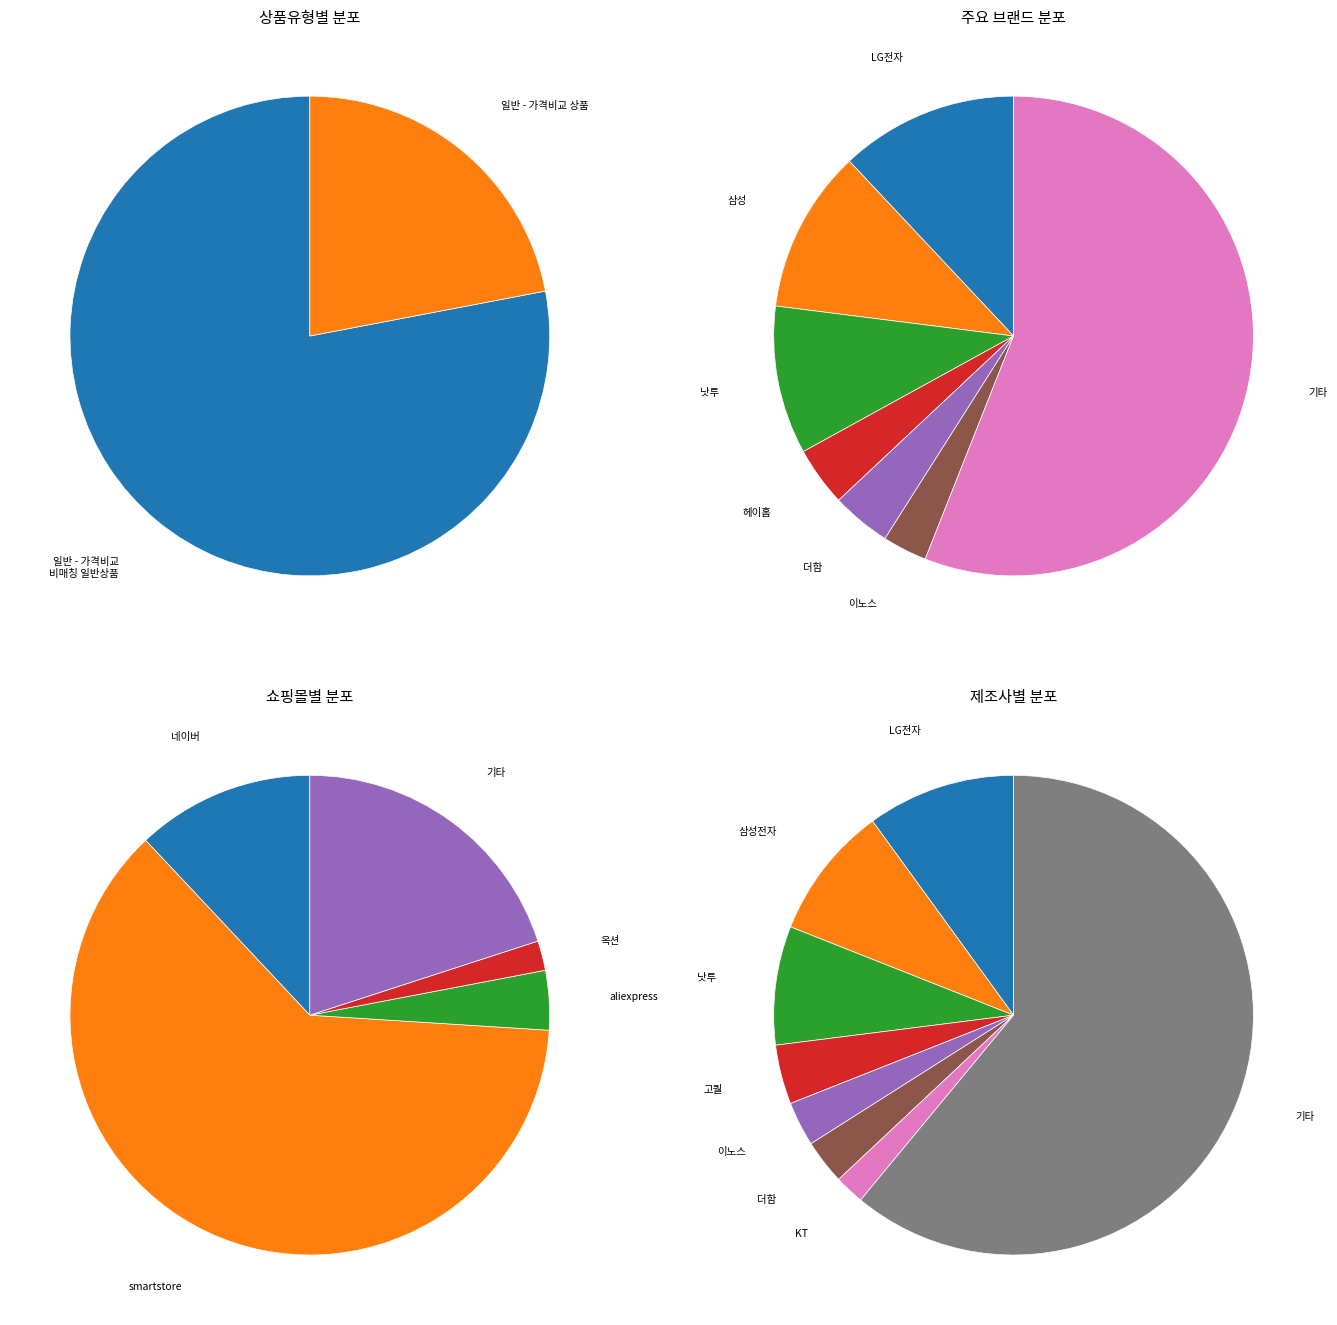

Rank the categories by value from highest to lowest.

일반 - 가격비교 비매칭 일반상품, 일반 - 가격비교 상품